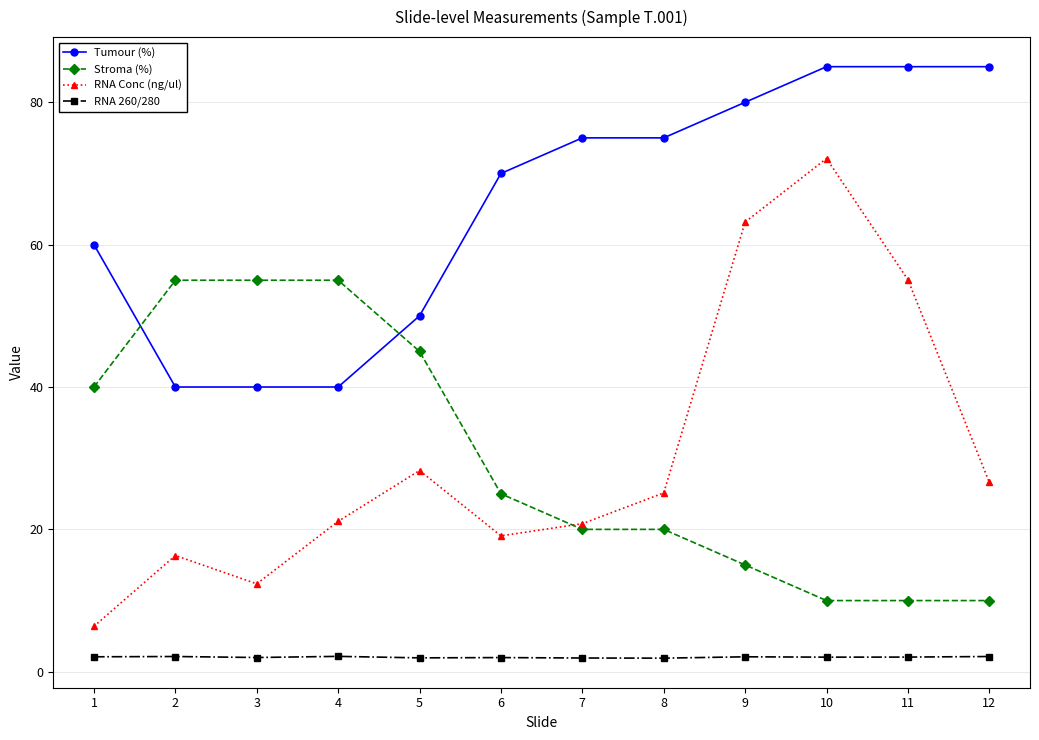

What is the spread (max minus min) of values at 1?

57.9